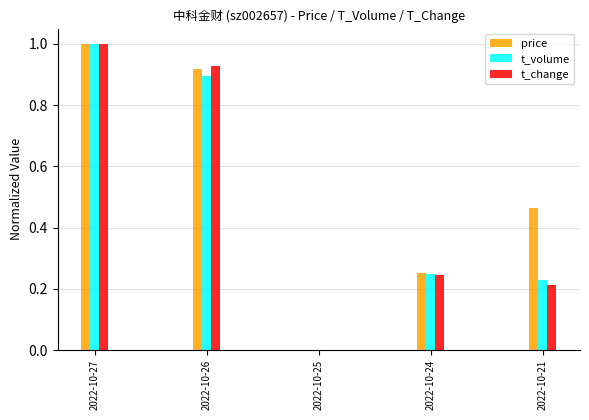

The t_change series shows 1.0 at 2022-10-27. True or false?

True